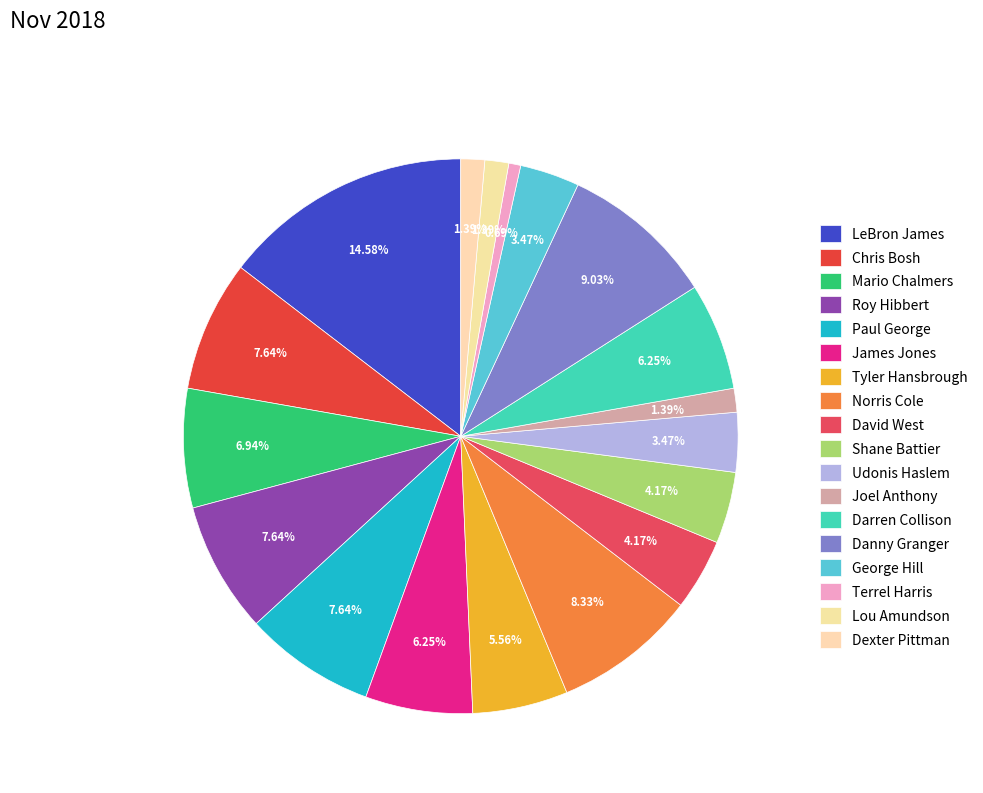

How many slices are in this pie chart?

18